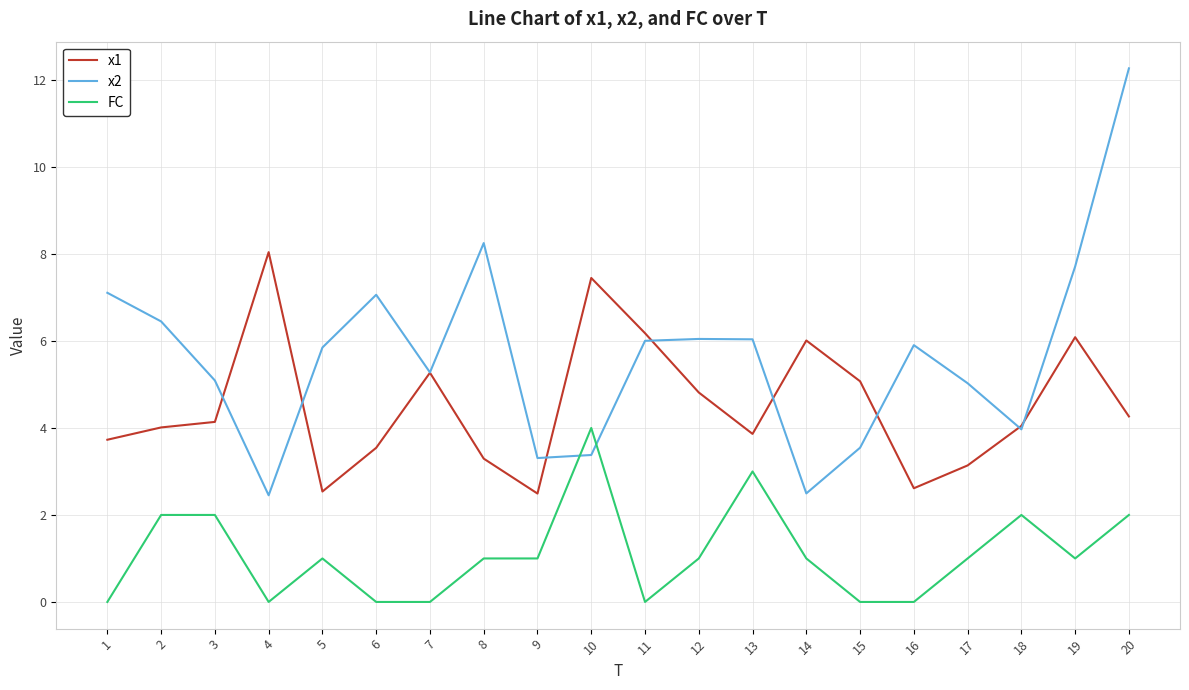

At 13, list the series in order from largest to smallest.

x2, x1, FC